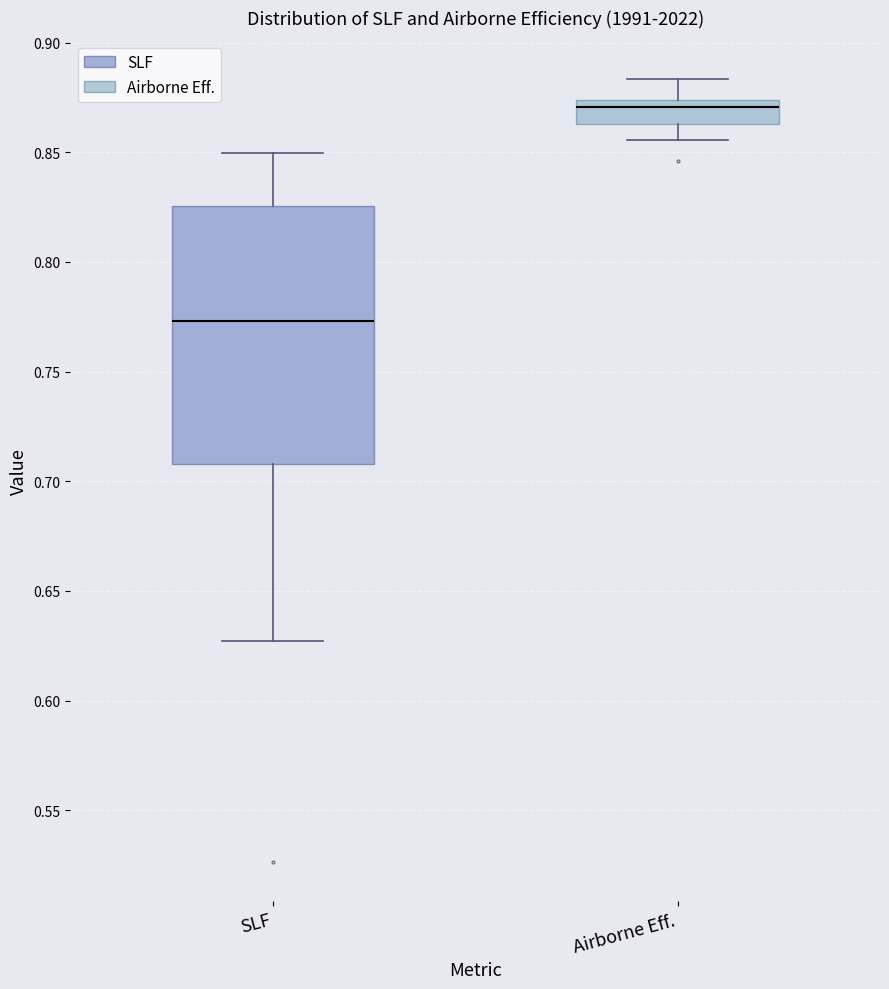

Reading left to right, transcribe this box plot: for each box, give where its median line is, the range the box spans, and where its two whiskers end, as read against the y-axis. The values are not printed on the chart, so give them approximately, as read against the axis.

SLF: median 0.775, box 0.710 to 0.825, whiskers 0.625 to 0.850
Airborne Eff.: median 0.870, box 0.865 to 0.875, whiskers 0.855 to 0.885